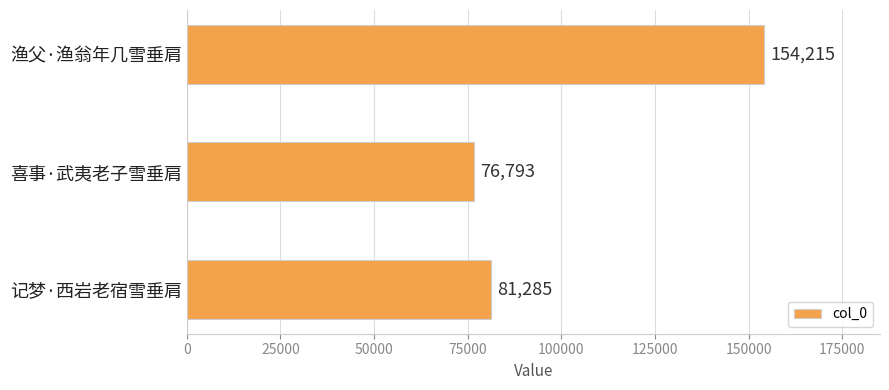

Where is the data nearest to the value 115504?

记梦·西岩老宿雪垂肩